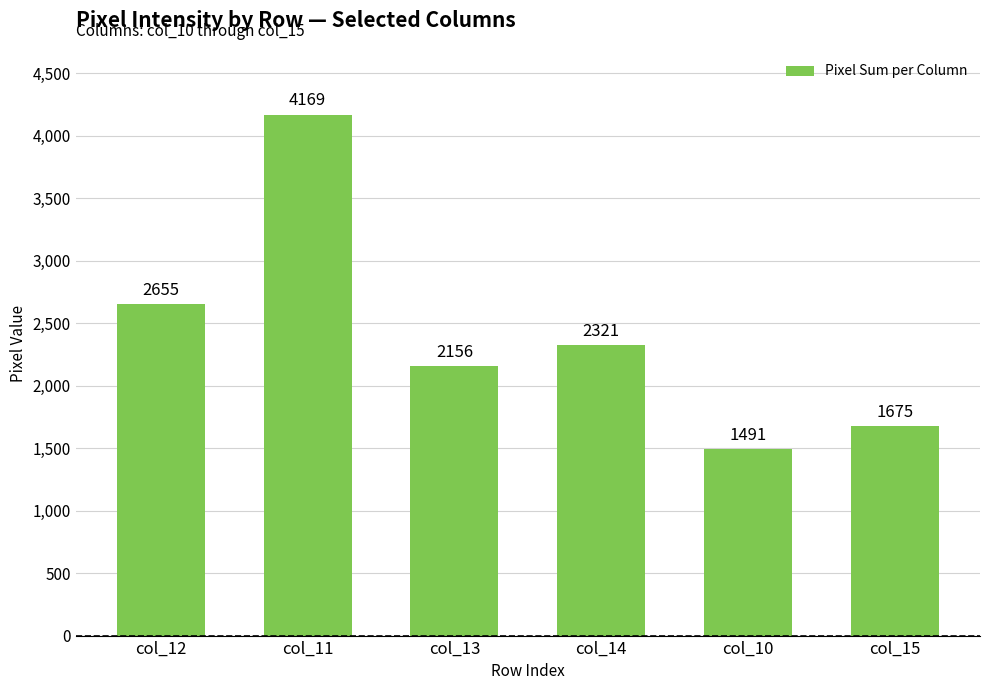

How many data points are less than 2321?

3